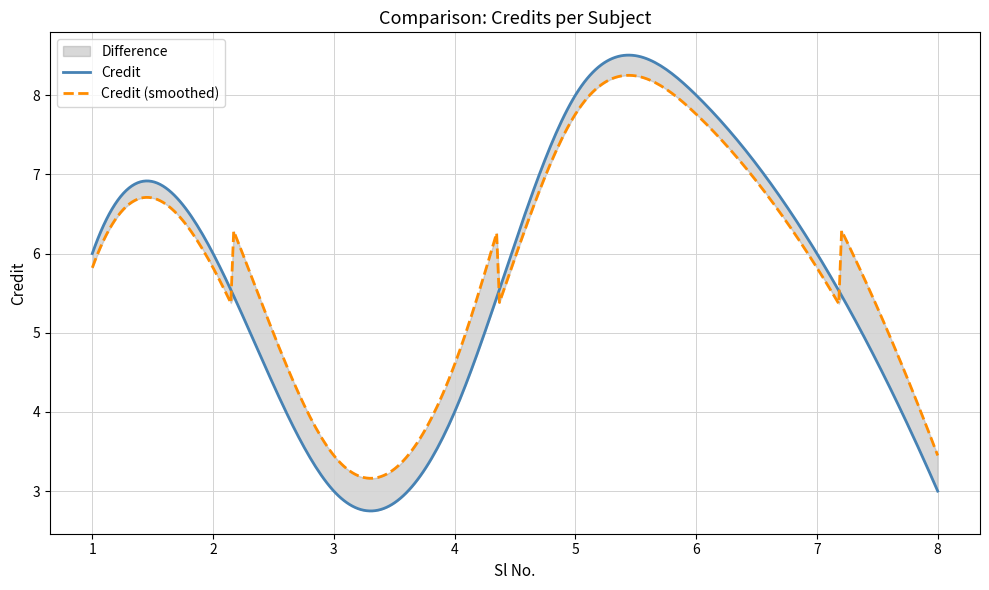

Rank the categories by value from lowest to highest.

3, 8, 4, 1, 2, 7, 5, 6